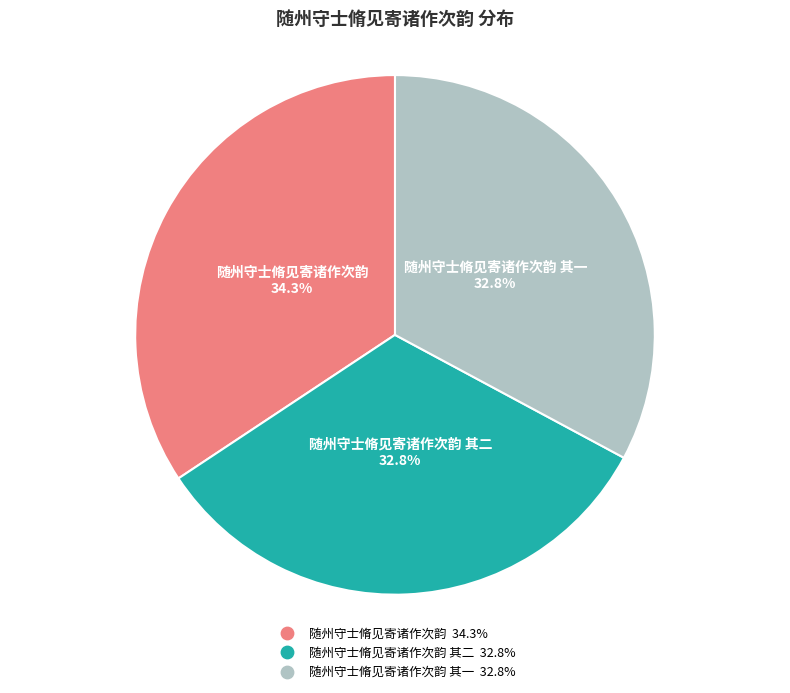

Does any single category account for the majority?

No